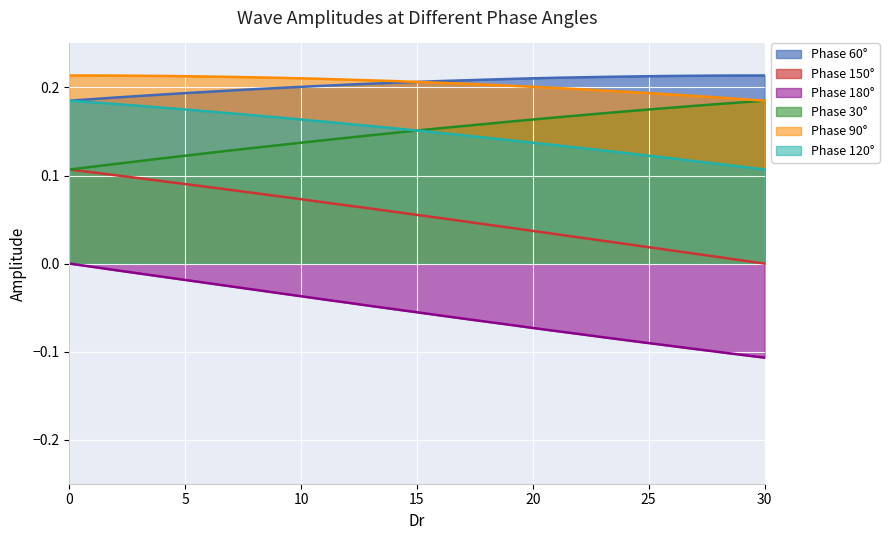

List the labels in order of 90 value, largest first.

0, 1, 2, 3, 4, 5, 6, 7, 8, 9, 10, 11, 12, 13, 14, 15, 16, 17, 18, 19, 20, 21, 22, 23, 24, 25, 26, 27, 28, 29, 30